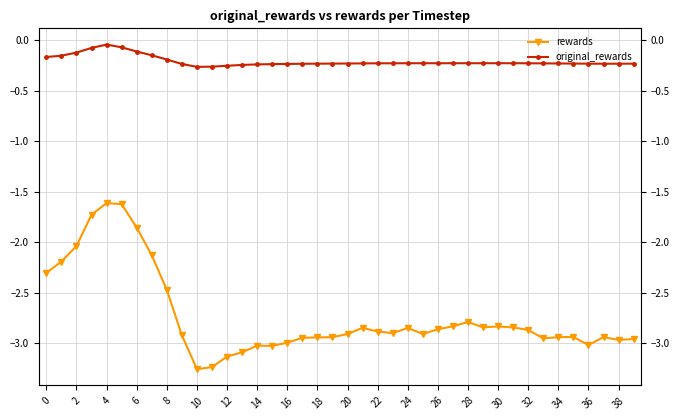

What is the sum of all original_rewards values?

-8.4